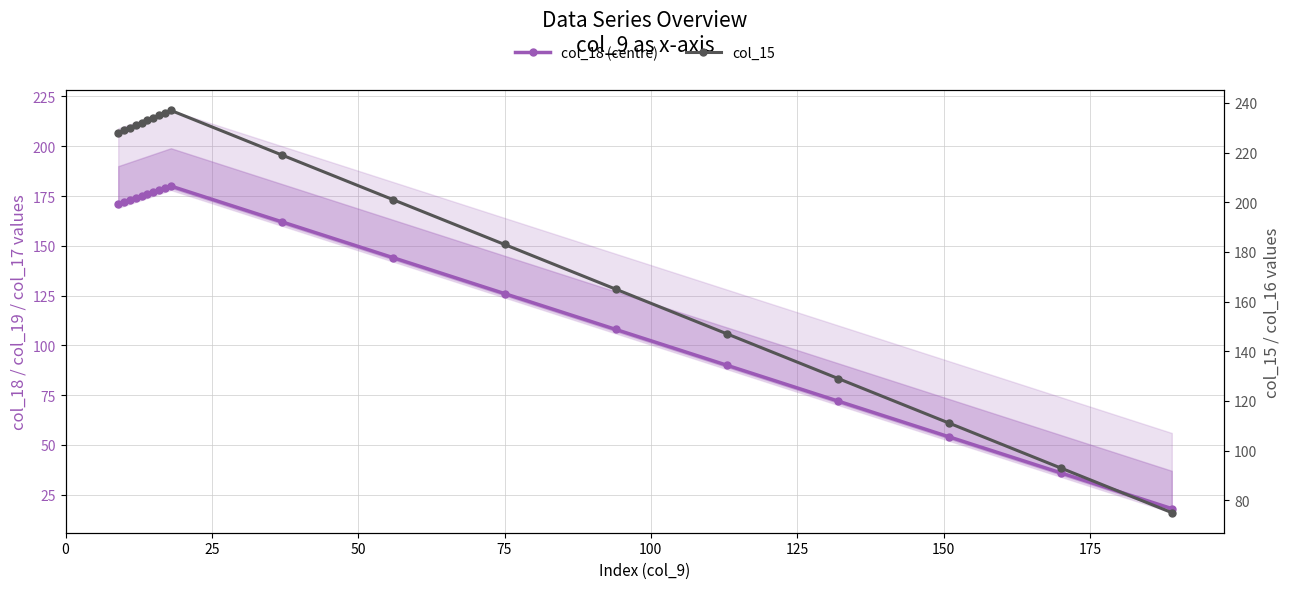

In col_15, how many points are higher than both neighbors (excluding endpoints)?

1